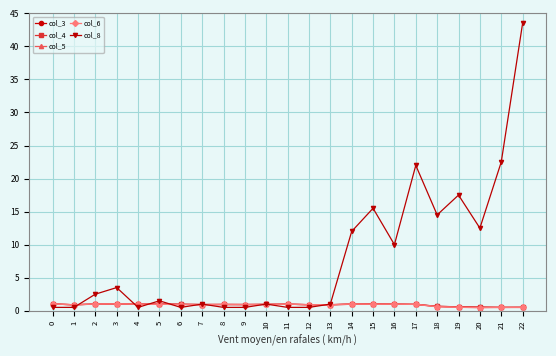

What is the maximum value shown in the chart?

43.5